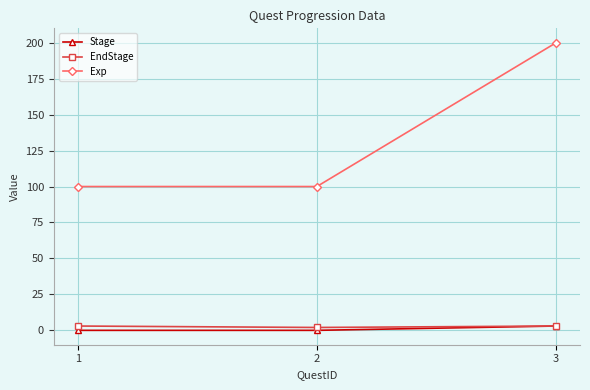

What is the maximum value shown in the chart?

200